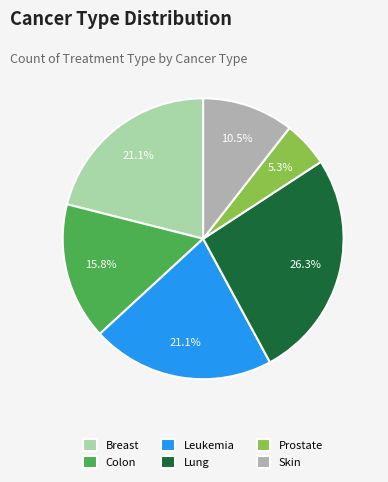

What percentage is the Prostate slice, to the nearest percent?

5%